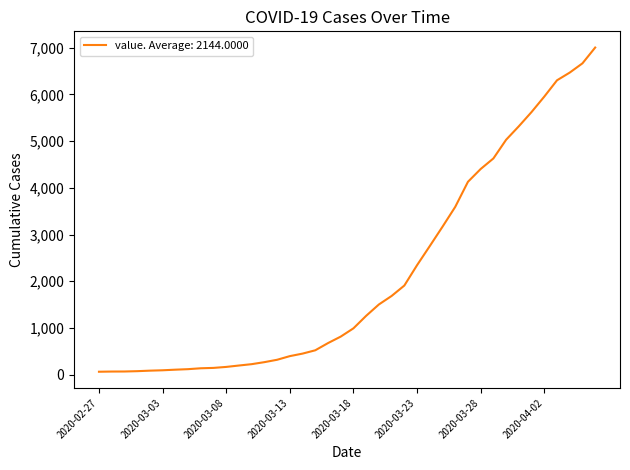

How many lines are shown in the chart?

1